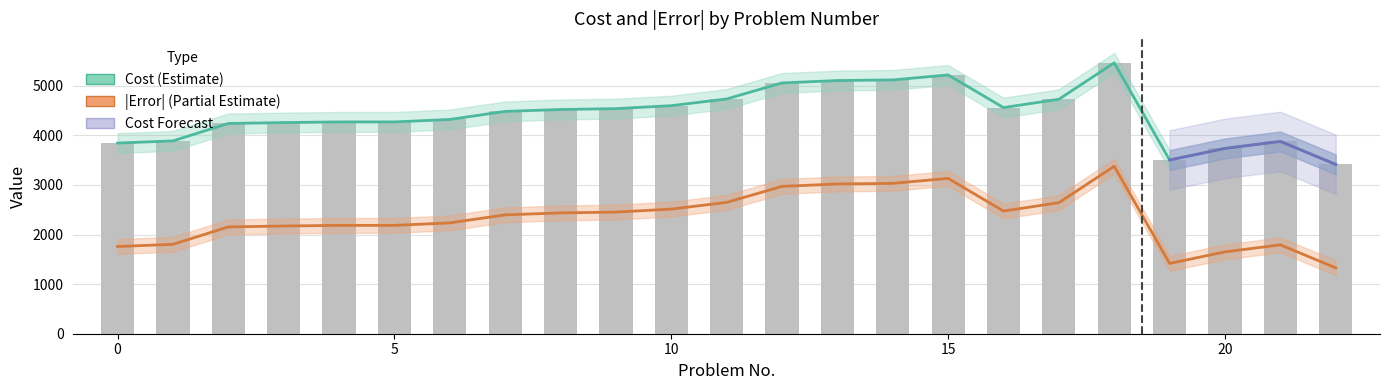

Does the chart contain any negative values?

No